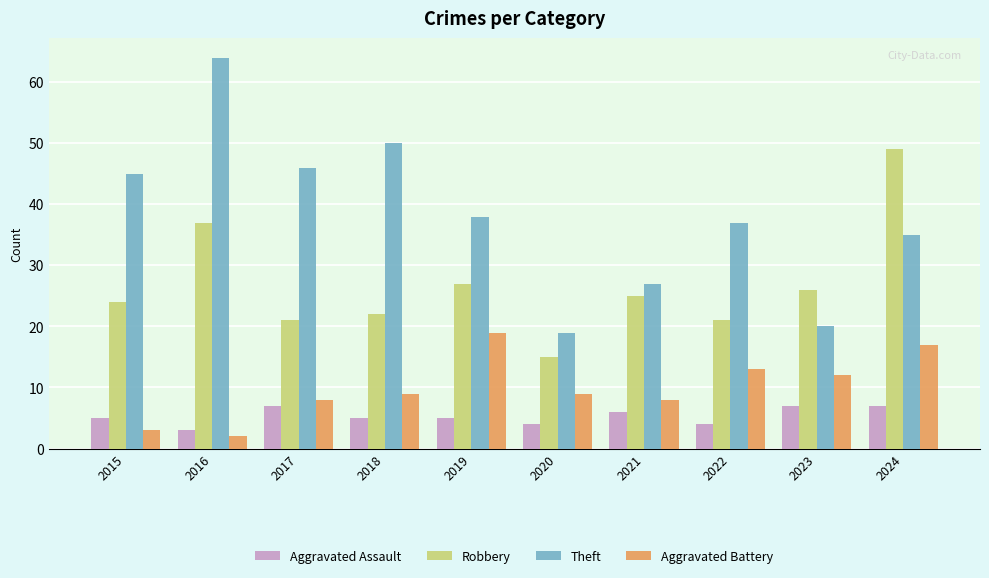

Which category has the lowest value across all series?

2016